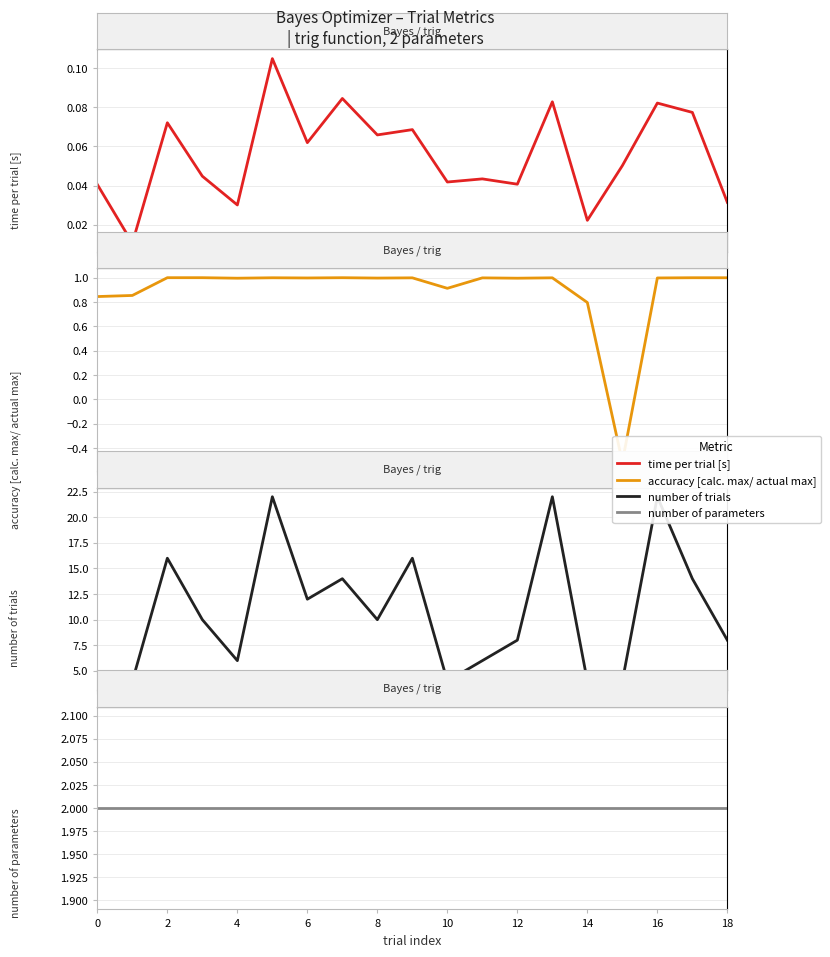

True or false: number of parameters and number of trials cross at least once.

False